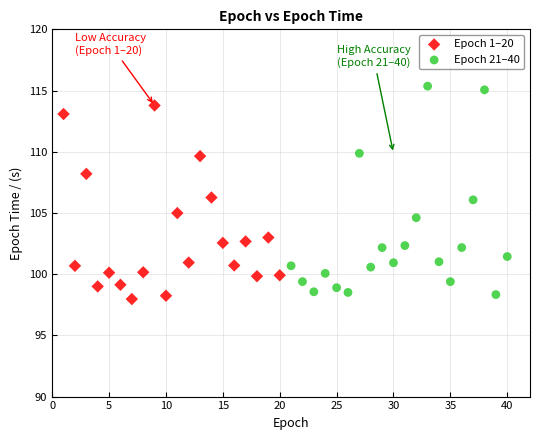

Which series has the widest spread of Y values?

Epoch 21–40